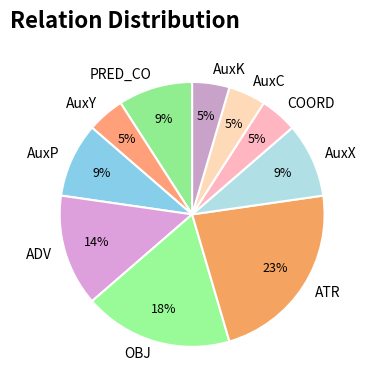

Is there a majority slice in this chart?

No